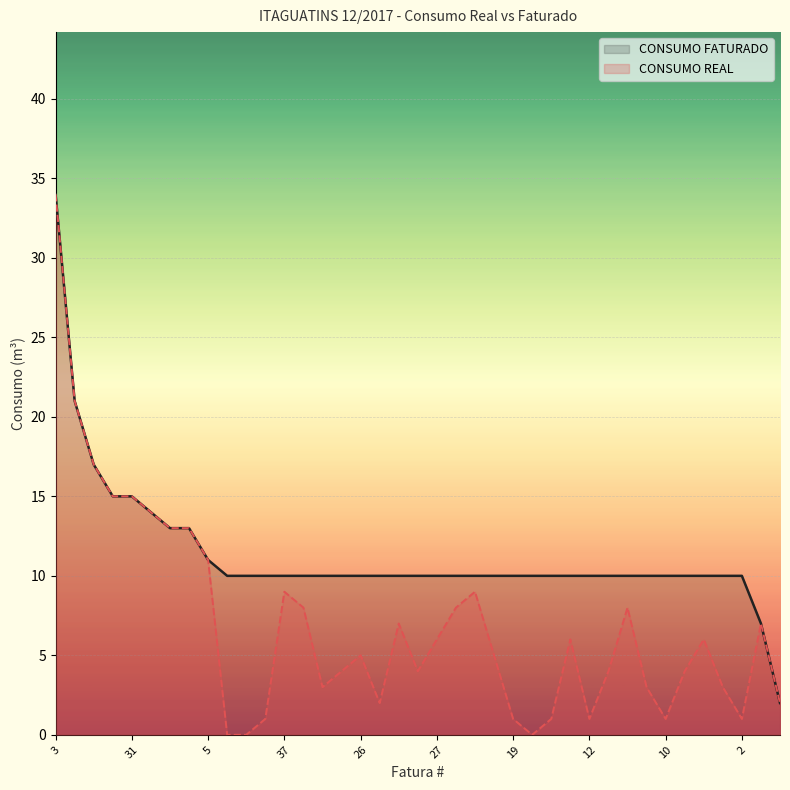

Rank the series by their maximum value, from highest to lowest.

CONSUMO REAL, CONSUMO FATURADO